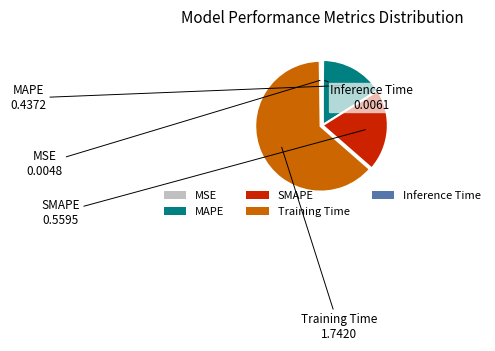

True or false: Training Time accounts for 63% of the total.

True